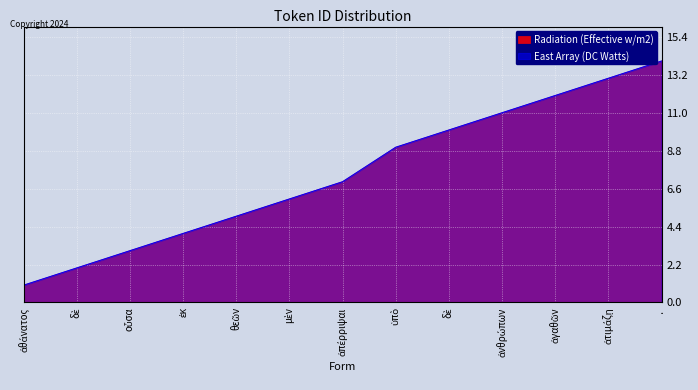

At which label does Radiation (Effective w/m2) first exceed 7?

ὑπὸ